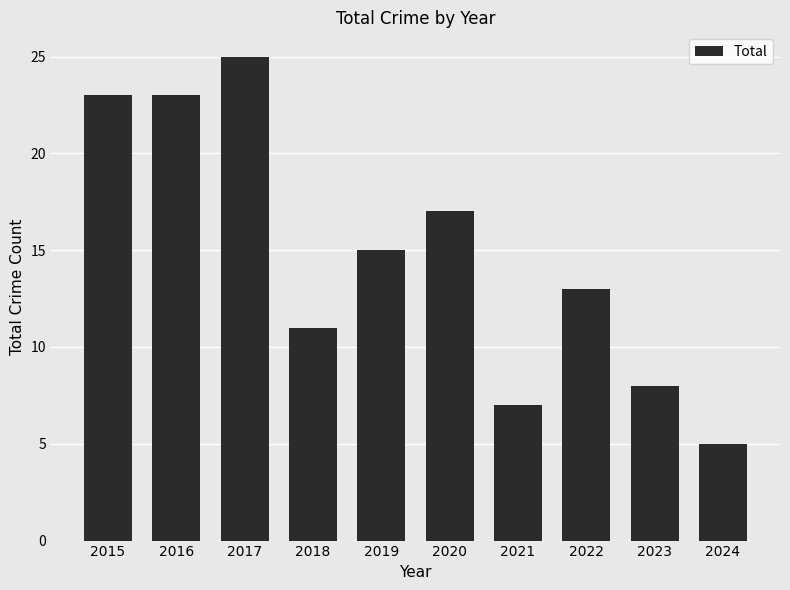

At which category does the chart reach its minimum across all series?

2024